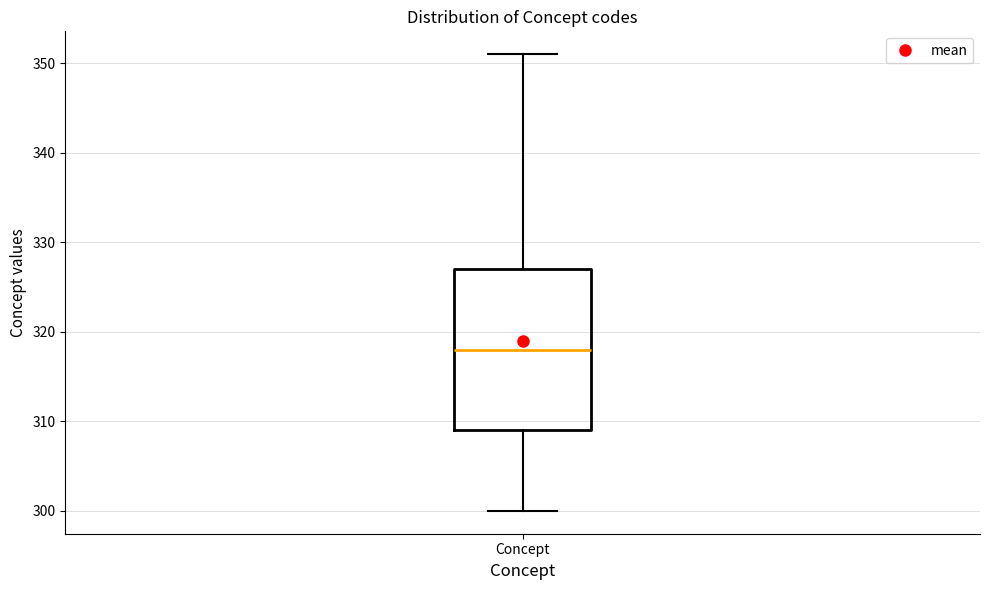

Read this box plot against the y-axis: the position of the median line, the range covered by the box, and the ends of both whiskers. The values are not printed on the chart, so give them approximately, as read against the axis.

median 318, box 309 to 327, whiskers 300 to 351